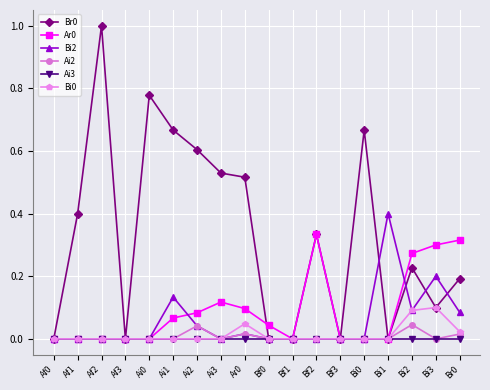

What is the greatest value displayed?

1.0